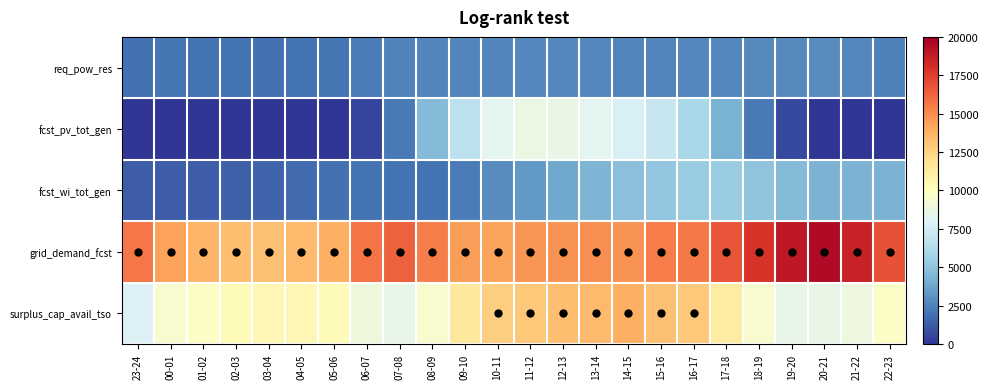

Which has a higher value, 06-07 or 10-11?

10-11